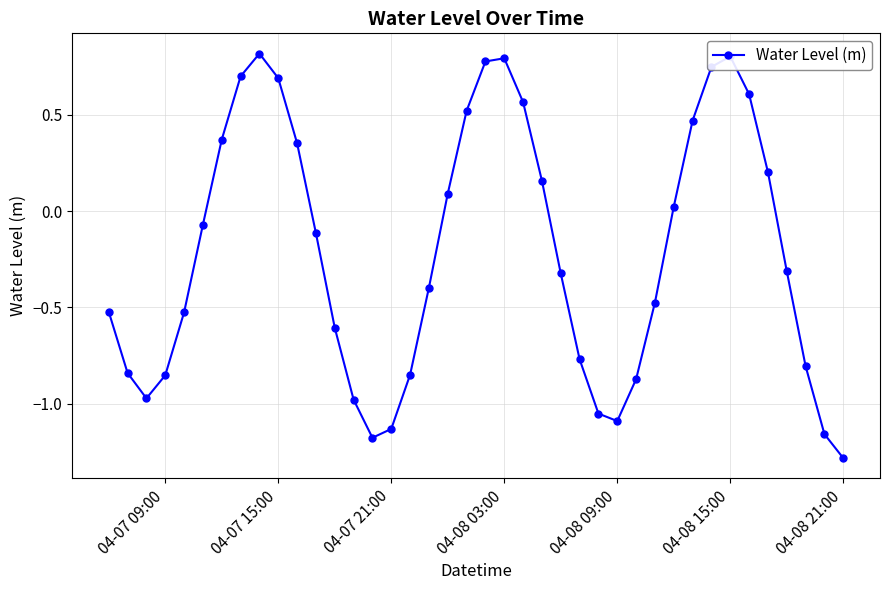

How many points are lower than both their immediate neighbors (excluding endpoints)?

3